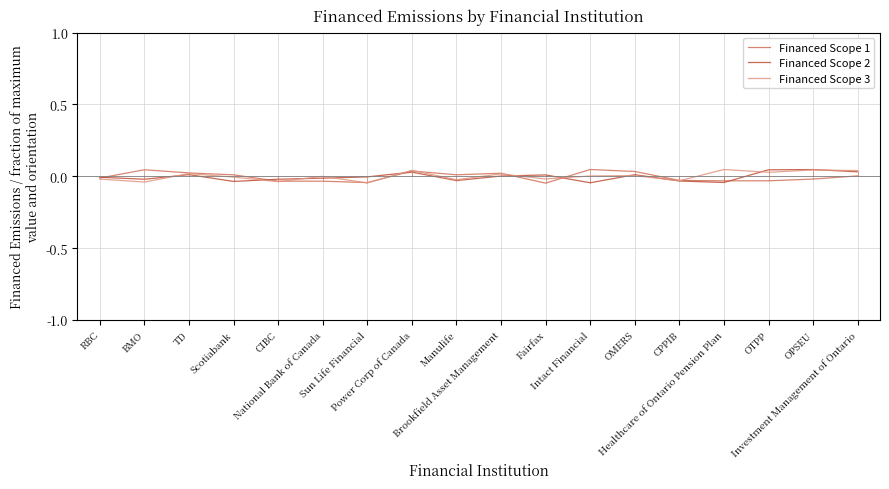

Which series has the largest total across all categories?

Financed Scope 3